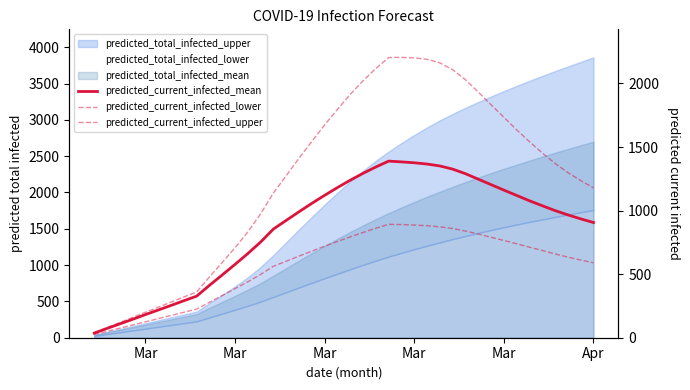

Reading right to left, what are all the values shown in this chart?

predicted_current_infected_mean: 906	935	966	1000	1038	1077	1119	1161	1204	1247	1290	1326	1351	1366	1376	1383	1389	1343	1293	1239	1181	1120	1057	991	923	855	753	662	577	494	412	327	291	254	218	182	145	109	73	36
predicted_current_infected_lower: 589	611	634	659	686	712	739	765	790	816	839	859	872	881	886	890	892	861	828	793	757	720	681	642	602	562	498	440	386	332	279	225	200	175	150	125	100	75	50	25
predicted_current_infected_upper: 1179	1236	1299	1371	1453	1542	1635	1734	1832	1932	2029	2108	2162	2190	2201	2205	2204	2118	2021	1914	1796	1674	1544	1412	1275	1139	975	832	708	592	478	360	320	280	240	200	160	120	80	40